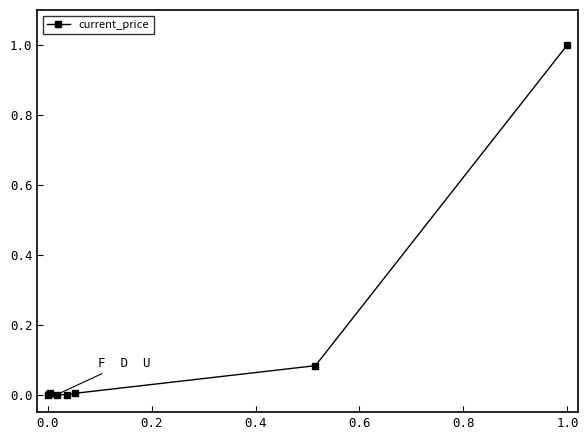

What is the greatest value displayed?

1.0